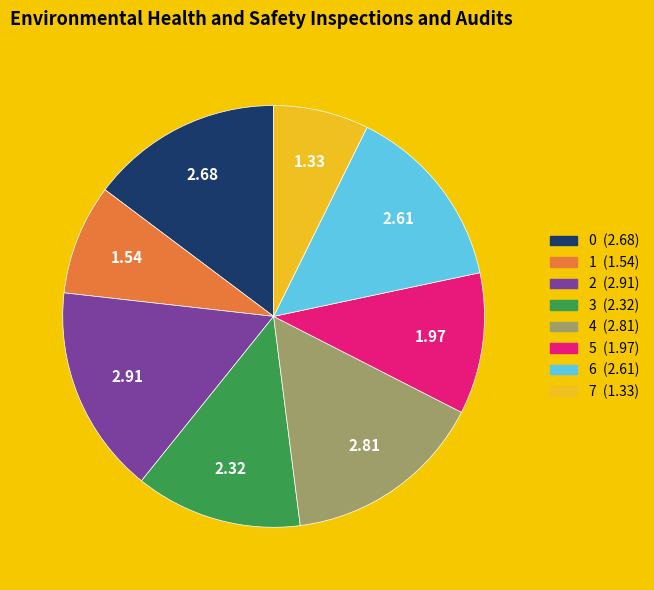

Is 5 the majority of the pie?

No